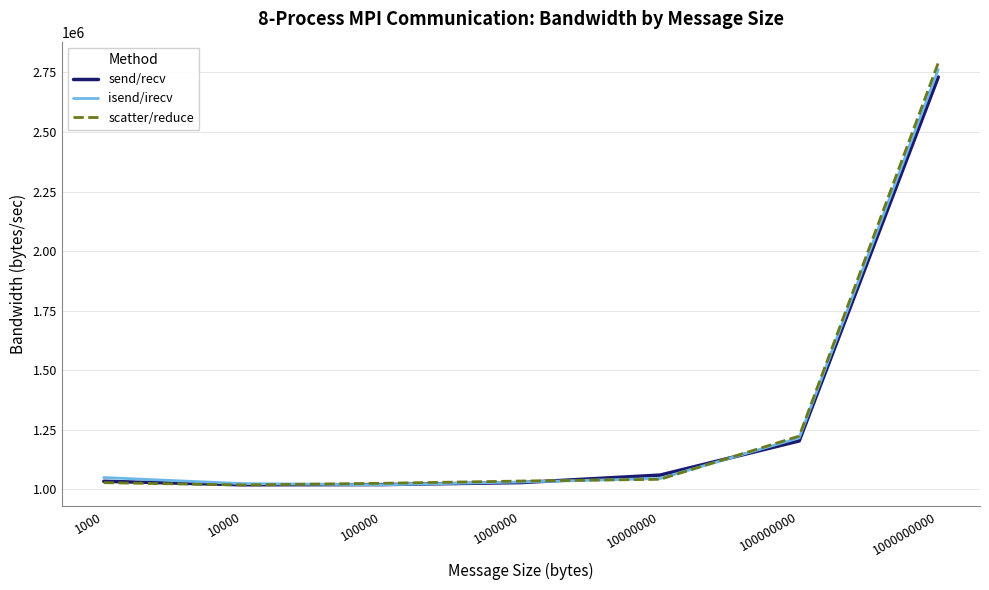

Which series changed the most between 10000 and 100000000?

scatter/reduce